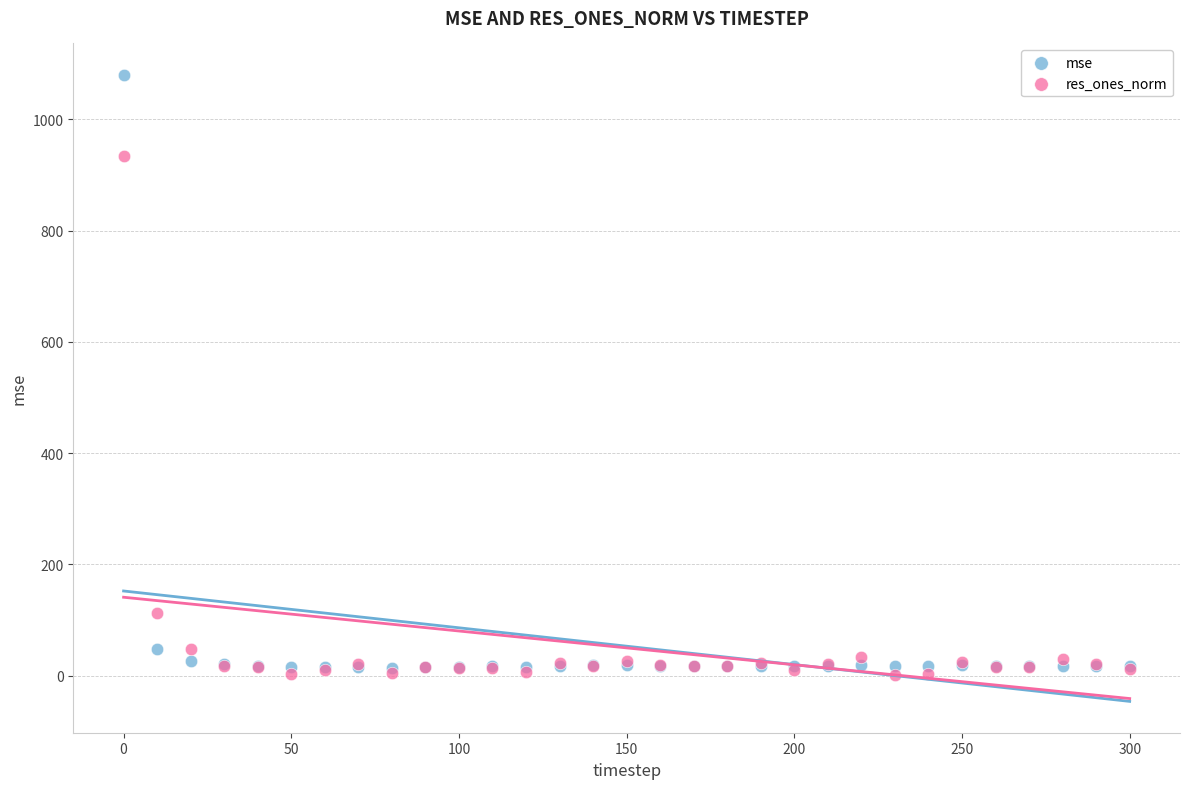

Across all series, what Y value is closest to 541?

933.4